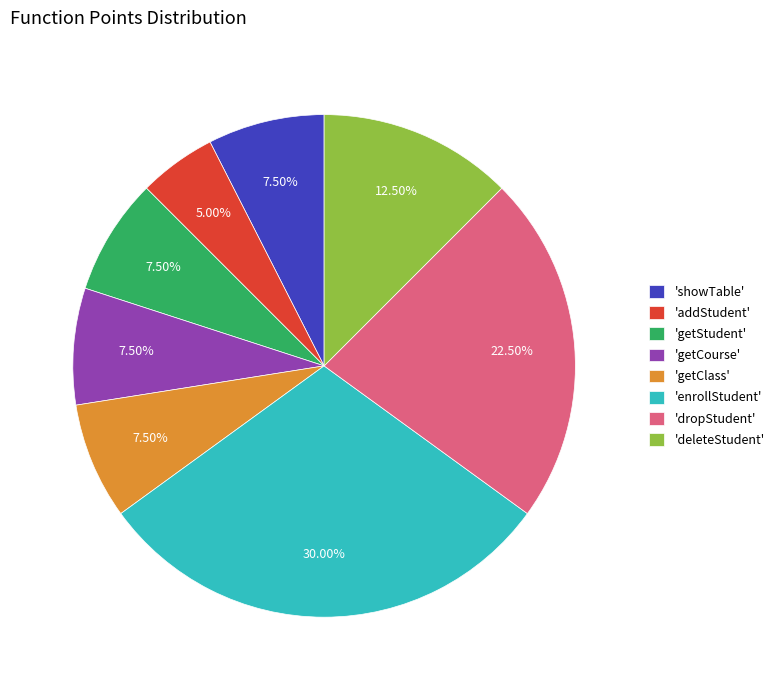

Combined, do 'dropStudent' and 'getCourse' account for over 50%?

No